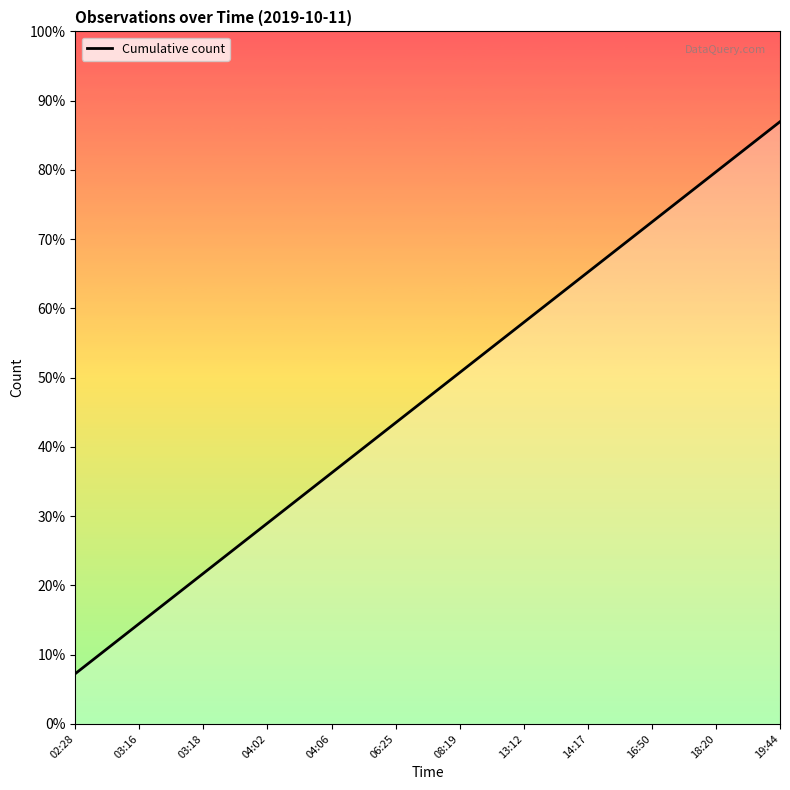

Where is the data nearest to the value 6?

06:25